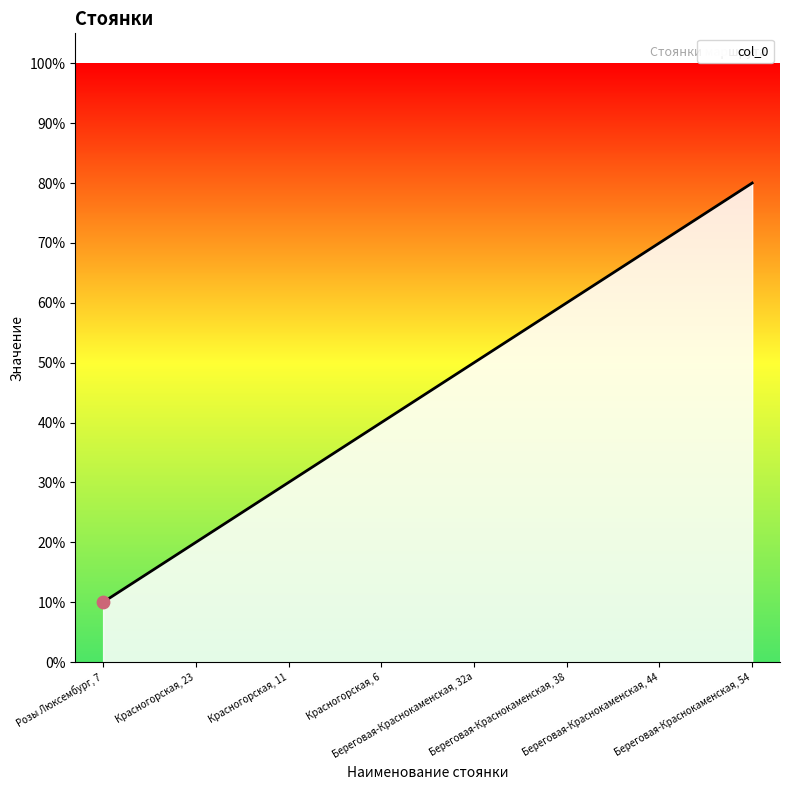

What is the change in value from Красногорская, 6 to Береговая-Краснокаменская, 44?

+0.3